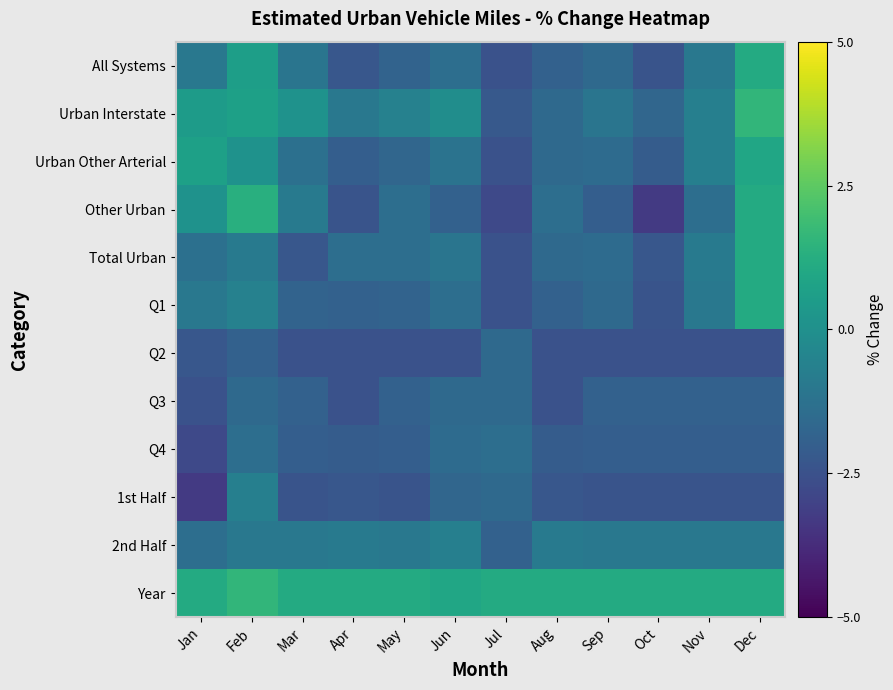

What is the spread (max minus min) of values at Aug?

3.6